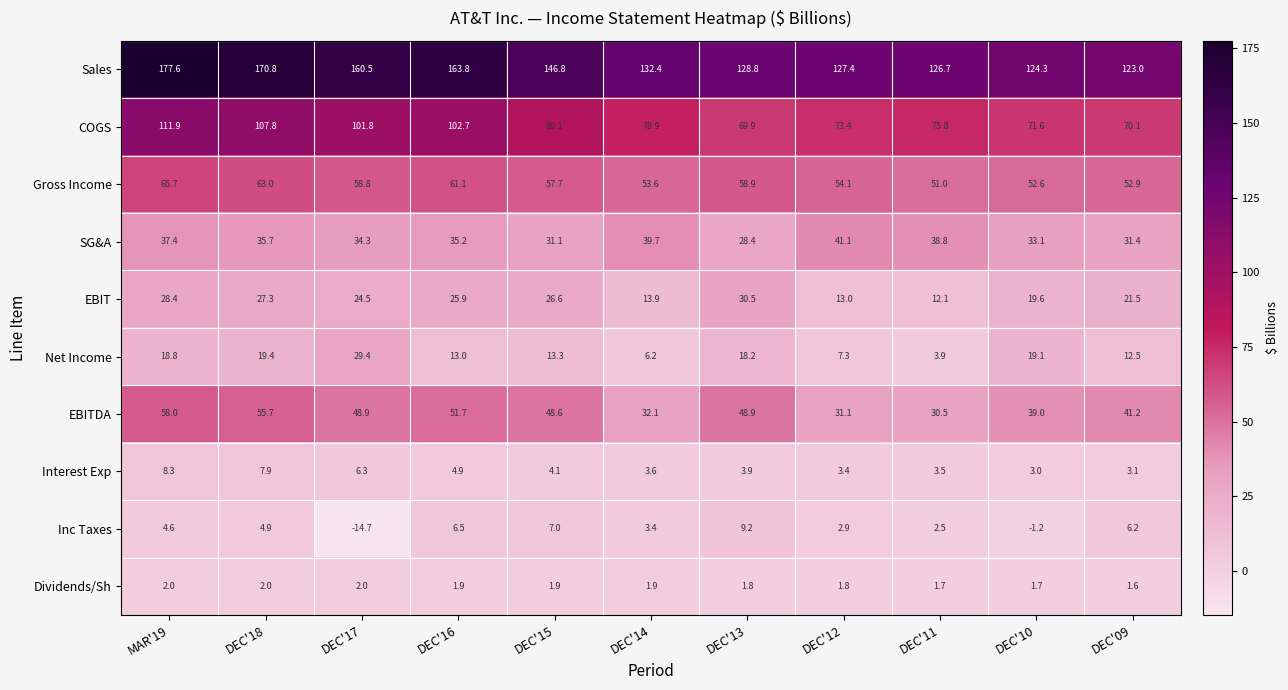

Which series changed the most between DEC'18 and DEC'16?

Sales